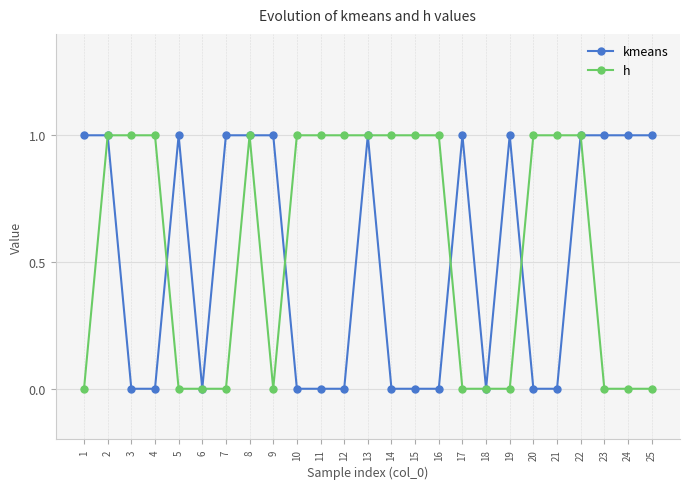

The kmeans series shows 1 at 7. True or false?

True